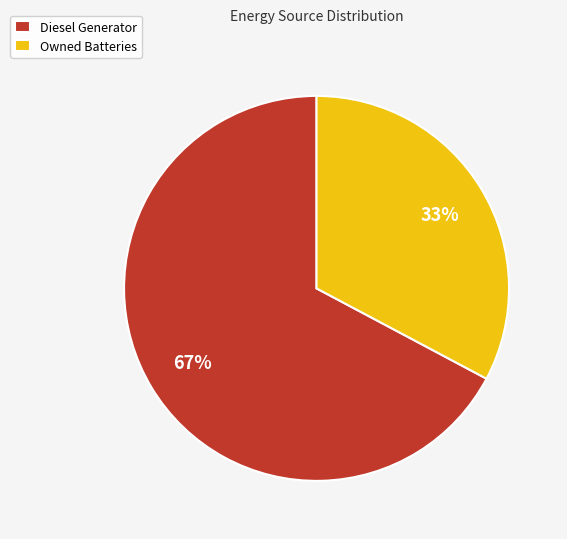

To the nearest percent, what portion does Diesel Generator represent?

67%